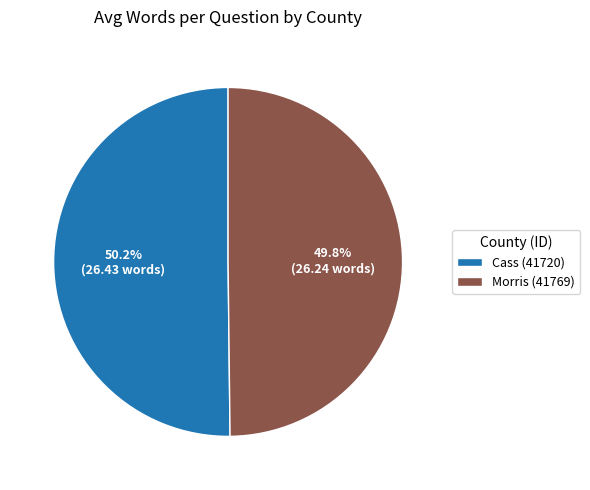

Is there any slice that represents more than half of the pie?

Yes